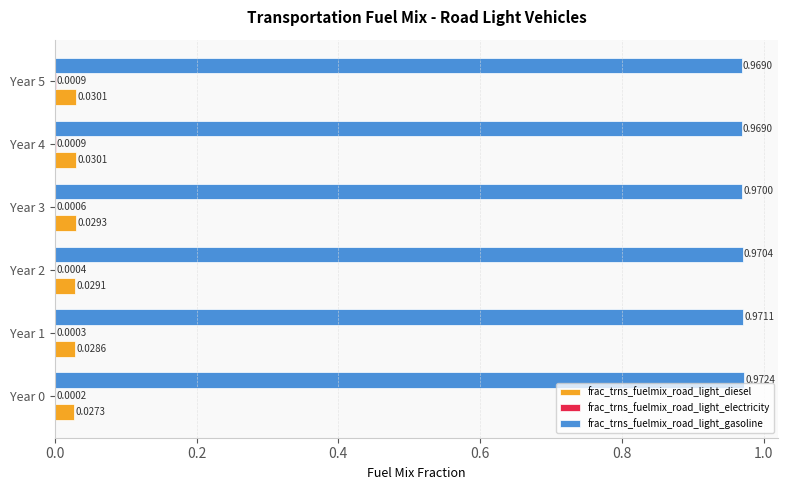

Is the value of frac_trns_fuelmix_road_light_diesel at Year 3 greater than the value of frac_trns_fuelmix_road_light_gasoline at Year 5?

No